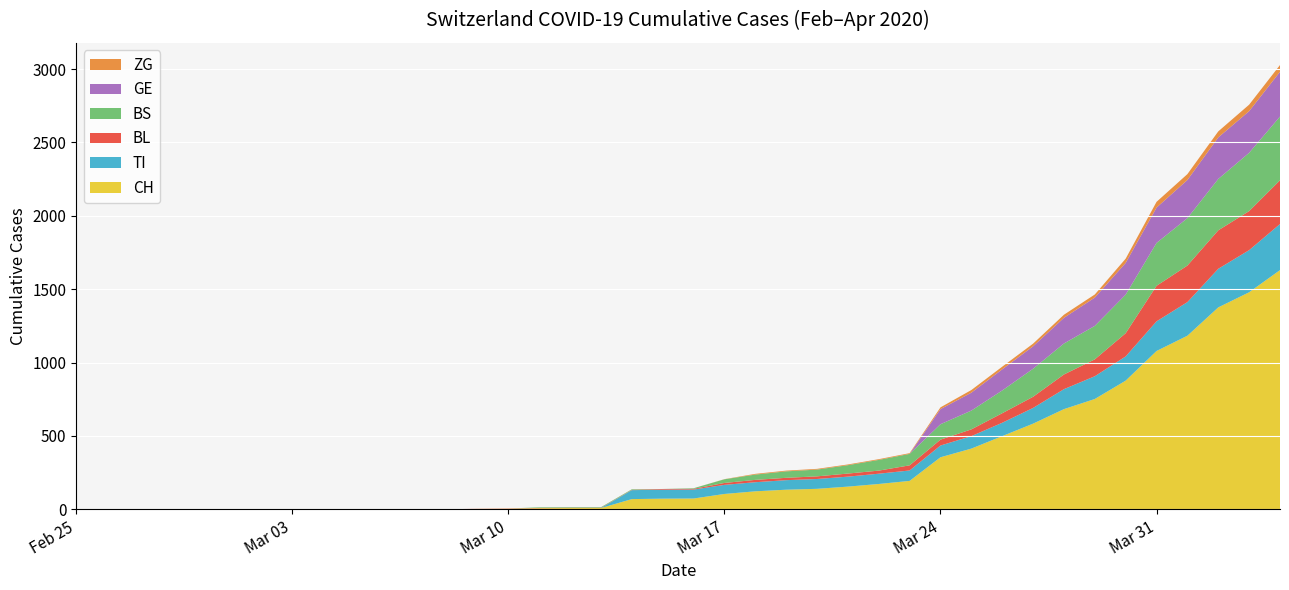

Reading left to right, extract all data points from this chart.

CH: 0	0	0	0	0	0	0	0	0	0	1	1	1	3	4	8	9	9	70	73	74	105	123	134	140	155	173	194	355	414	499	584	683	752	877	1079	1183	1376	1479	1630
TI: 0	0	0	0	0	0	0	0	0	0	0	0	0	0	0	0	0	0	61	61	61	62	62	65	67	68	70	71	80	85	91	107	136	155	165	202	229	263	287	314
BL: 0	0	0	0	0	0	0	0	0	0	0	0	0	1	2	2	2	2	2	5	5	13	16	16	18	21	21	35	40	46	65	76	100	115	158	242	249	262	266	298
BS: 0	0	0	0	0	0	0	0	0	0	0	0	0	0	0	4	4	4	4	0	4	25	36	44	46	57	73	78	105	128	155	191	211	228	263	292	323	350	397	434
ZG: 0	0	0	0	0	0	0	0	0	0	0	0	0	0	0	0	0	0	0	0	0	1	5	5	5	5	5	5	12	18	18	18	21	21	29	39	40	41	44	46
GE: 0	0	0	0	0	0	0	0	0	0	0	0	0	0	0	0	0	0	0	0	0	0	0	0	0	0	0	0	103	122	144	153	175	193	216	241	260	283	284	305